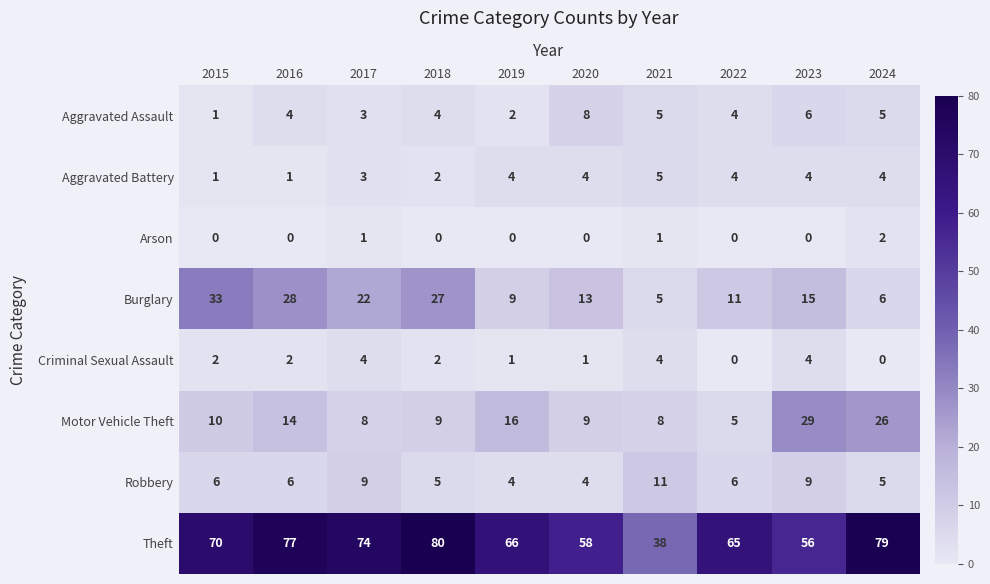

Rank the series by their maximum value, from lowest to highest.

Arson, Criminal Sexual Assault, Aggravated Battery, Aggravated Assault, Robbery, Motor Vehicle Theft, Burglary, Theft